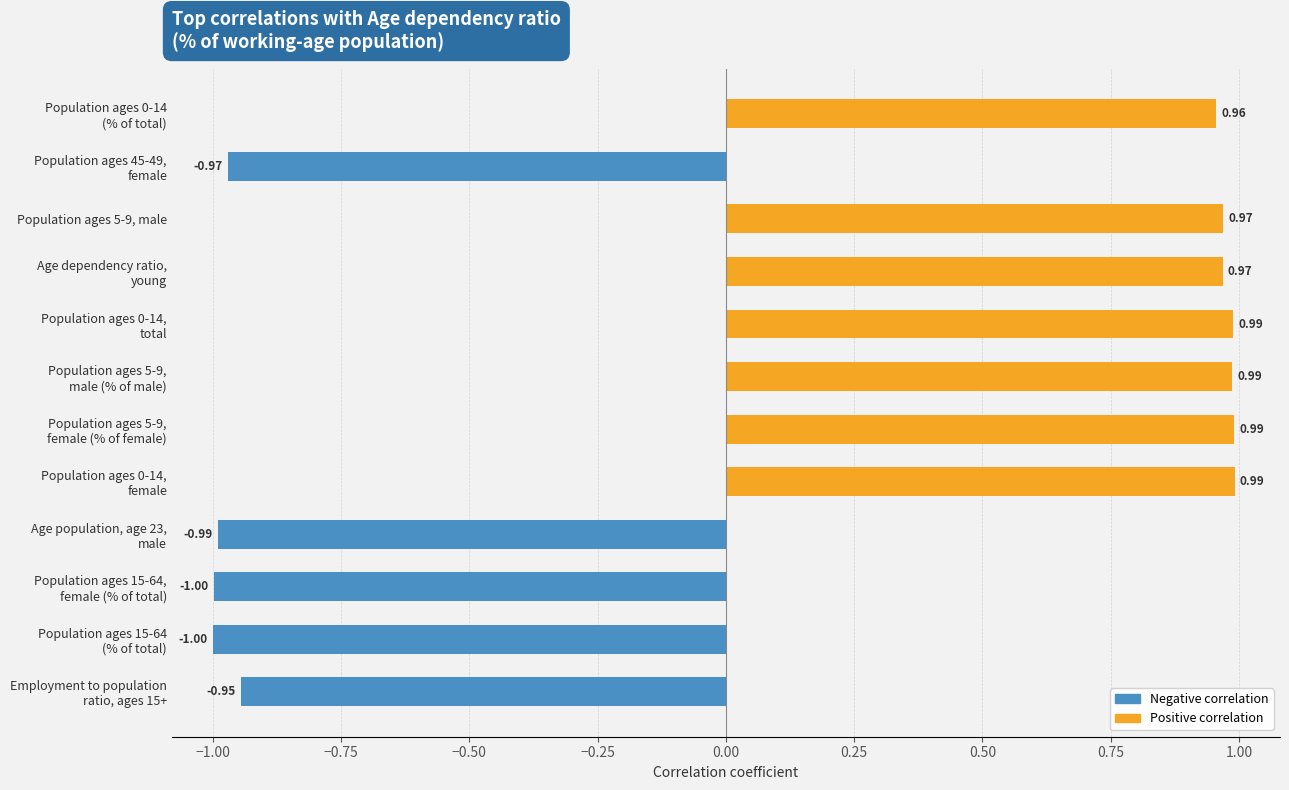

How many data points in Negative correlation are less than 0?

5